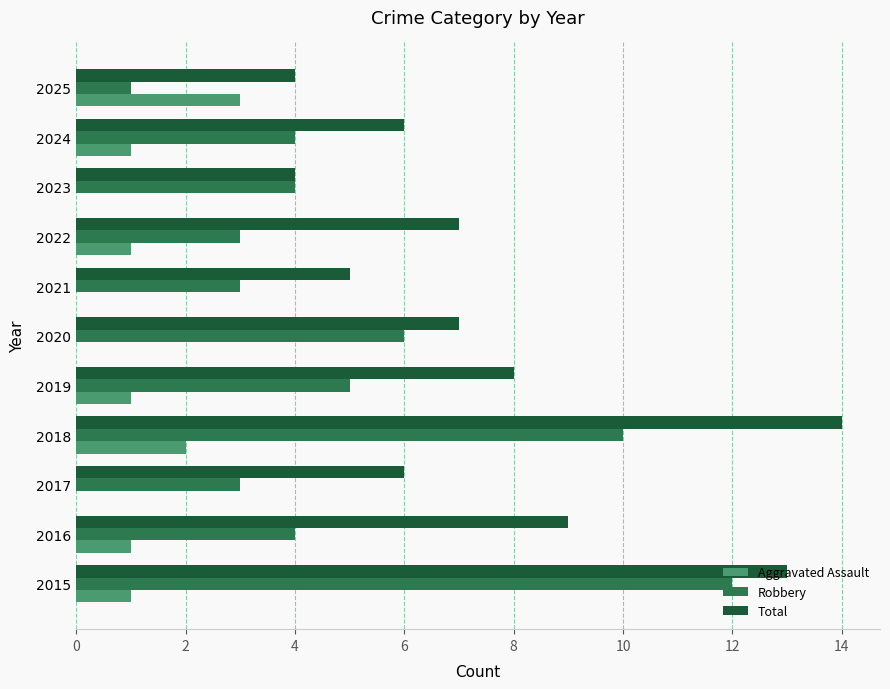

True or false: Aggravated Assault has a value of 1 at 2023.

False